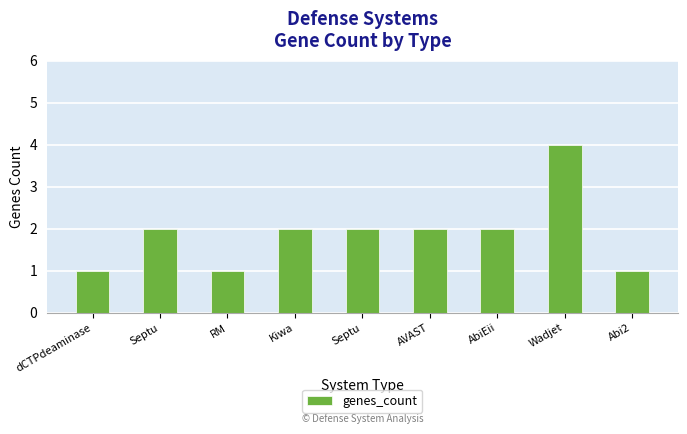

At which label does the data first exceed 2?

Wadjet